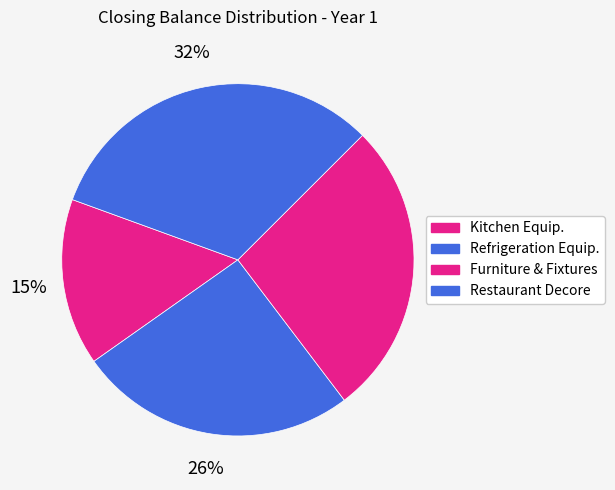

Which category has the biggest portion of the pie?

Restaurant Decore